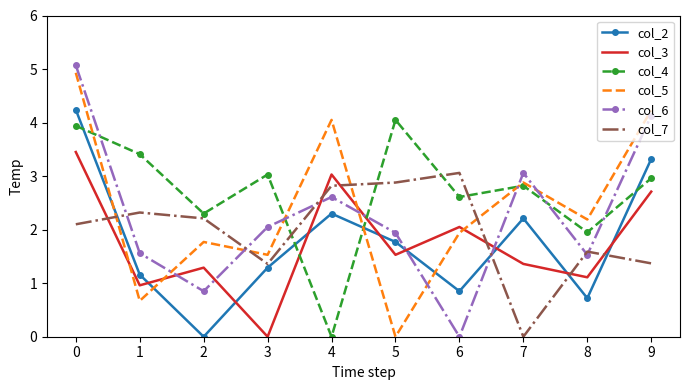

After their last crossing, which series has the higher values: col_2 or col_3?

col_2